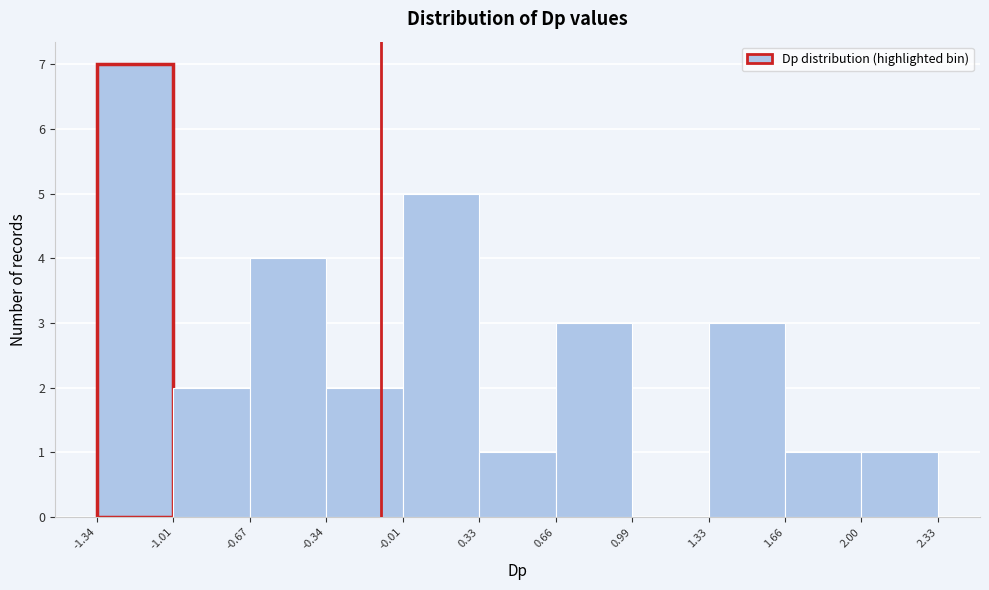

What is the height of the bar covering 1.33 to 1.66 on the x-axis? The values are not printed on the chart, so give them approximately, as read against the axis.

3